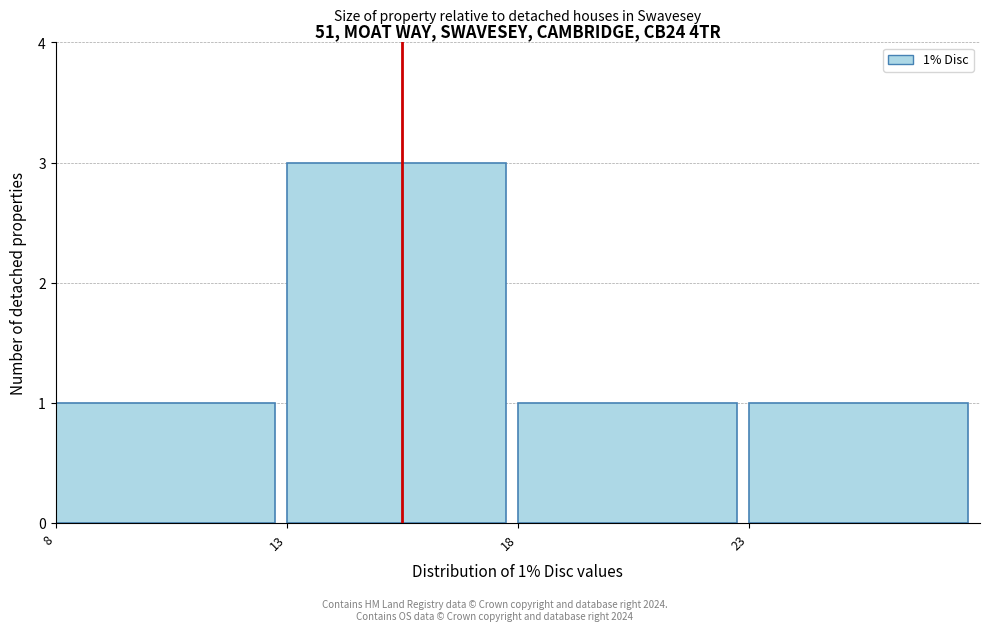

Over which range of the x-axis is the bar tallest?

13 to 18